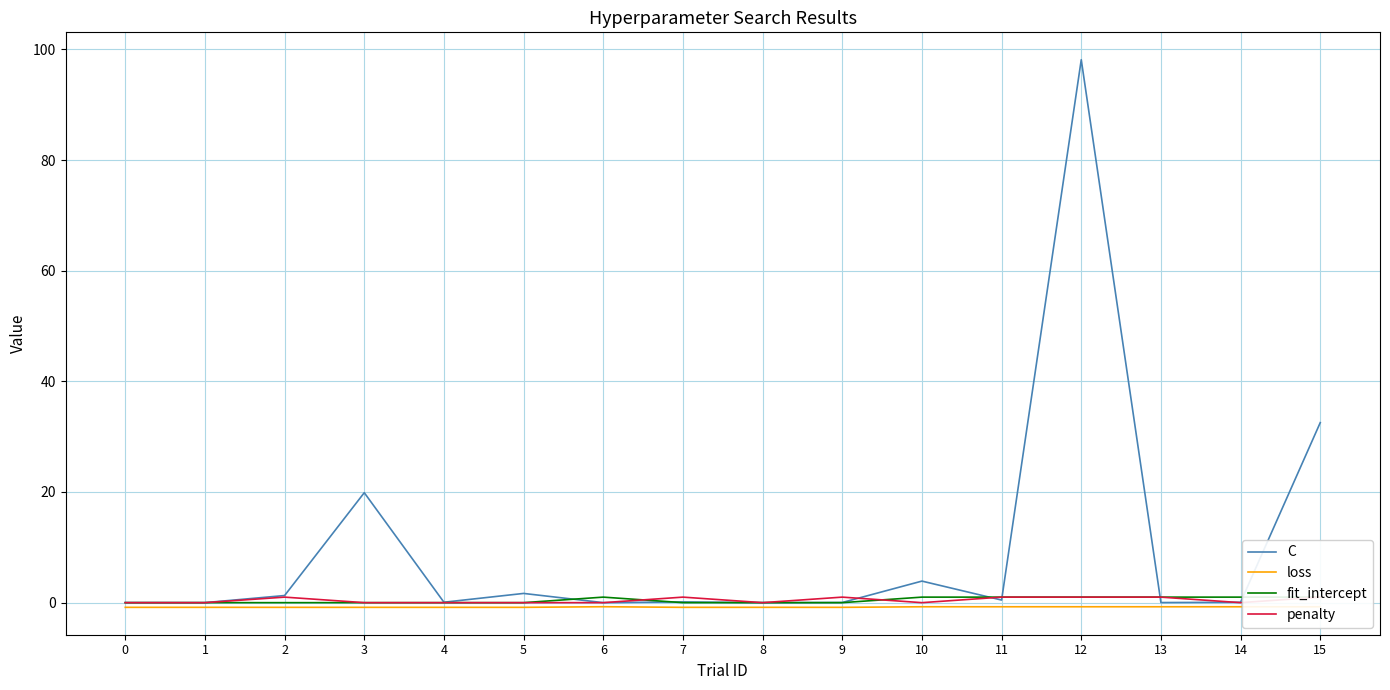

List the series in order of their peak value, lowest first.

loss, fit_intercept, penalty, C